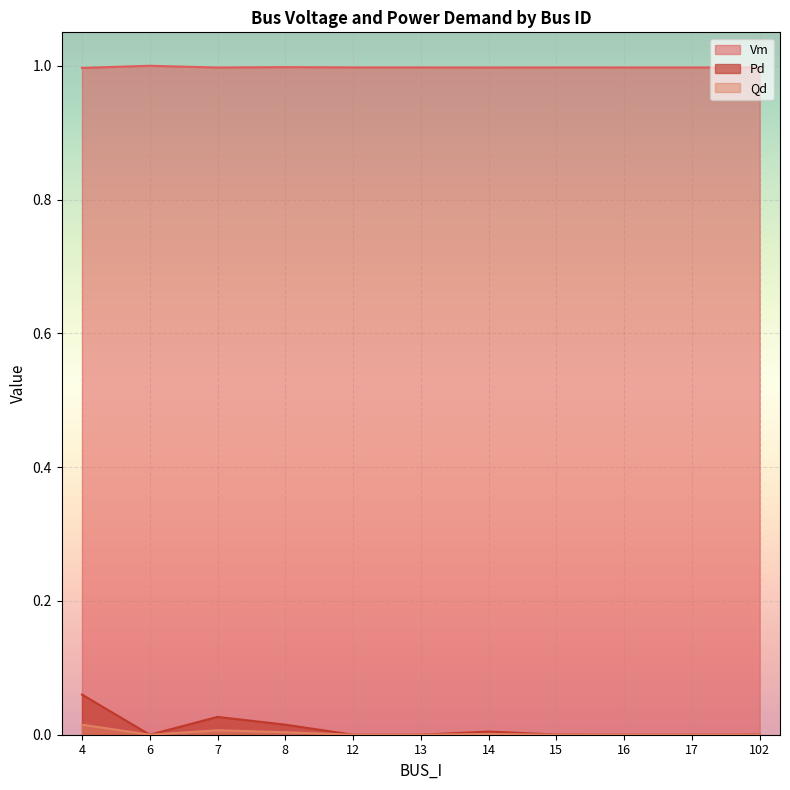

The Pd series shows 0.0 at 12. True or false?

True